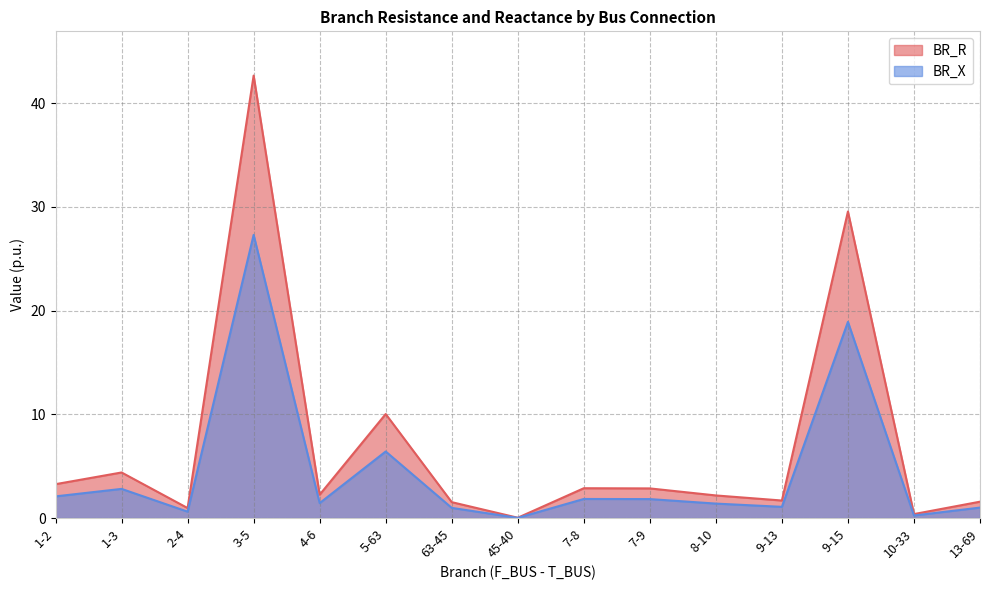

At which label does BR_X first exceed 1?

1-2